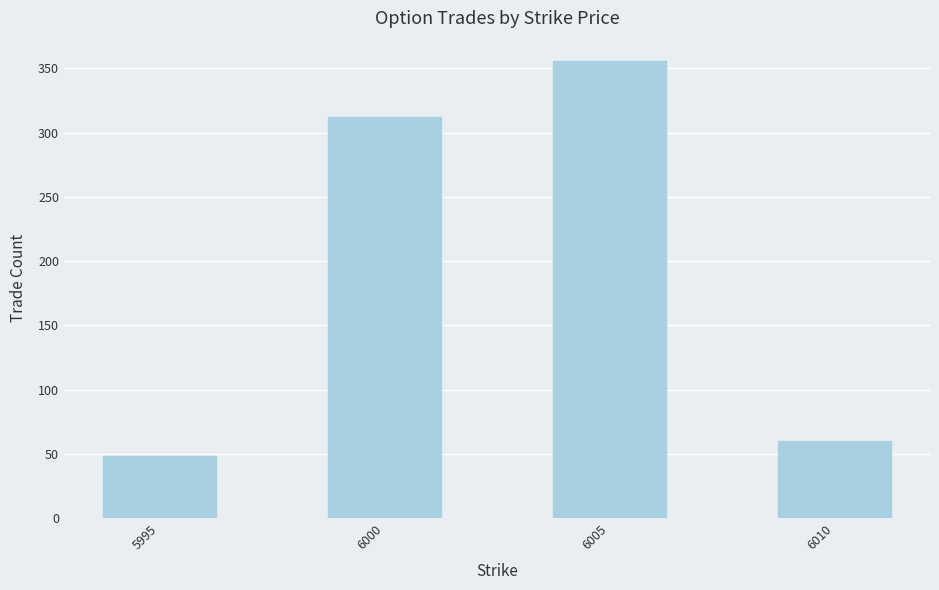

How many data points does each series have?

4